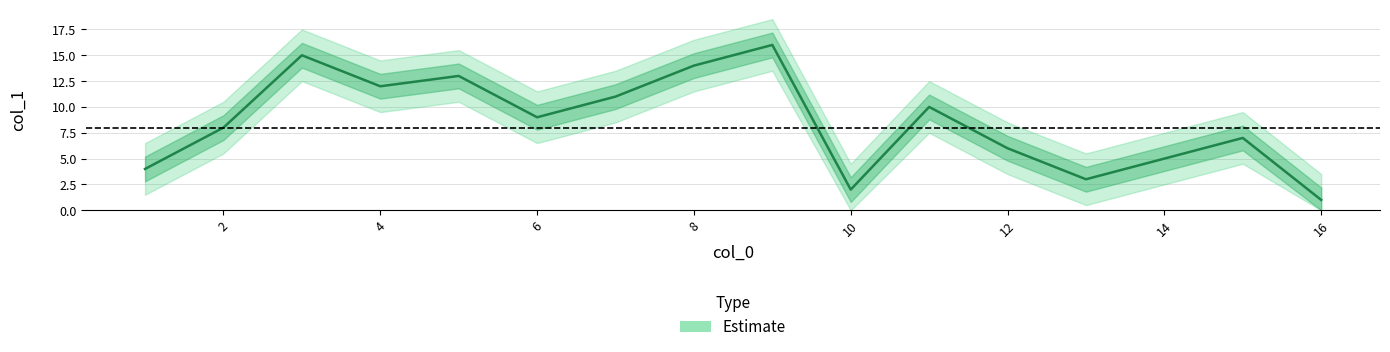

List the labels in order of value, smallest first.

16, 10, 13, 1, 14, 12, 15, 2, 6, 11, 7, 4, 5, 8, 3, 9